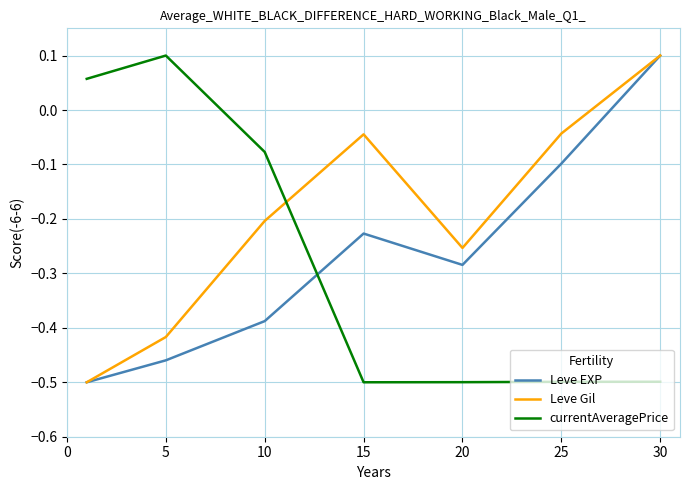

True or false: Leve Gil and currentAveragePrice intersect in this chart.

True